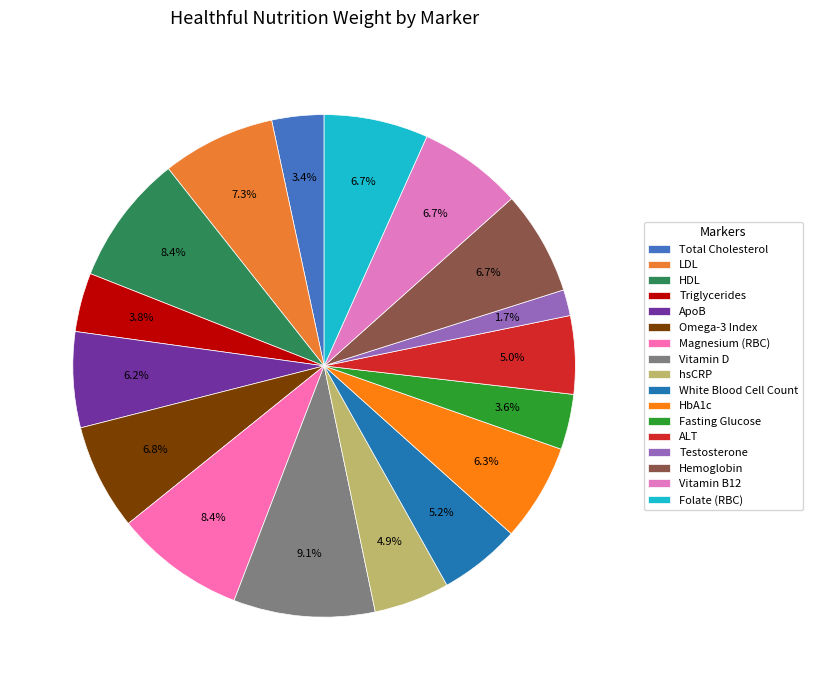

How many slices are in this pie chart?

17